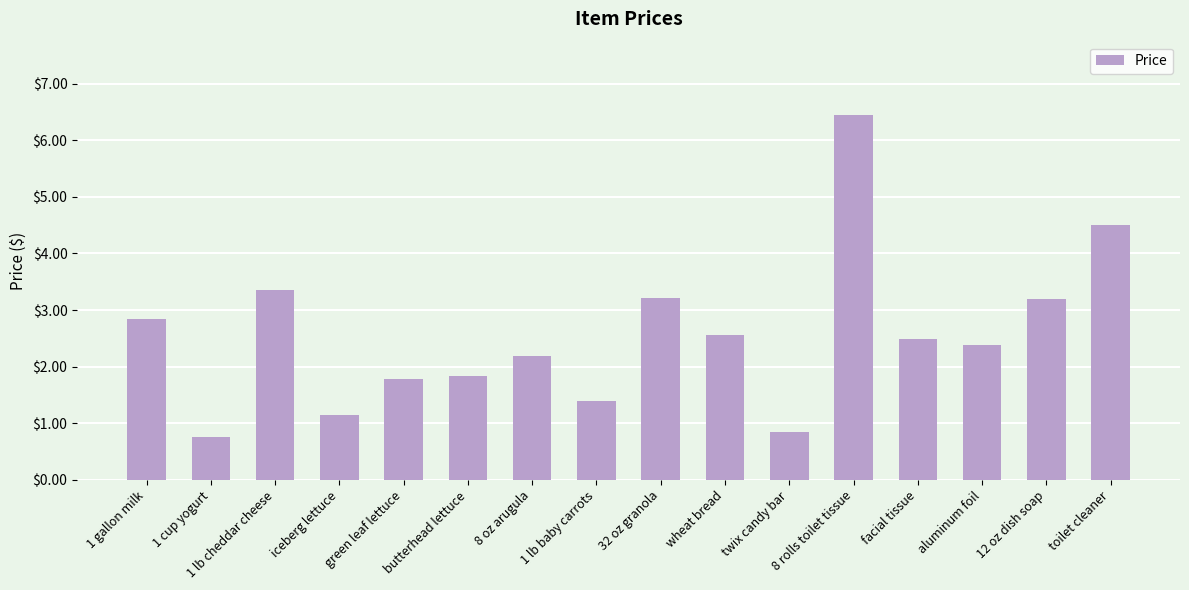

What is the maximum value shown in the chart?

6.5